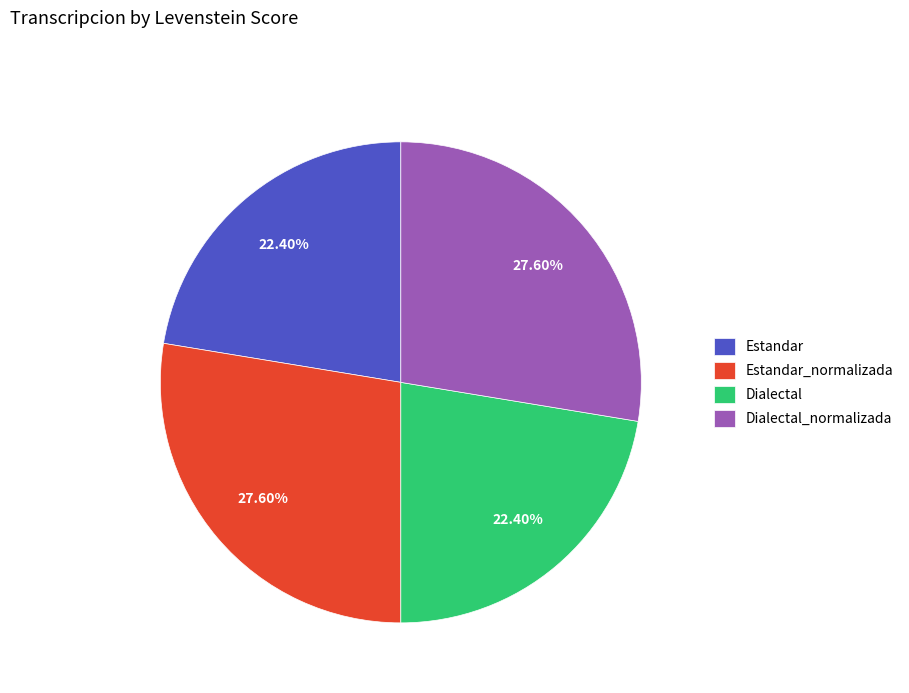

Is it true that Dialectal is 22% of the pie?

True